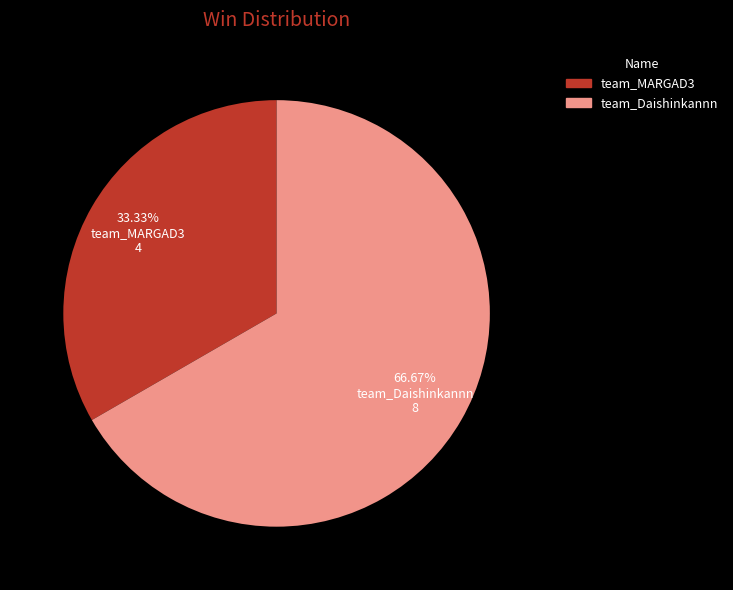

Approximately how many times larger is the value at team_Daishinkannn compared to team_MARGAD3?

2.0